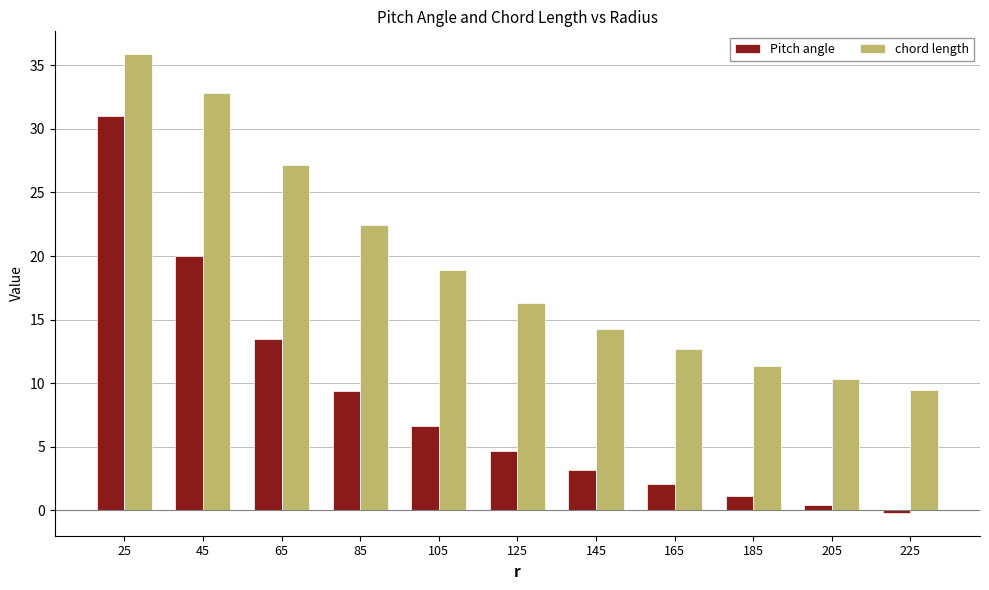

List the series in order of their peak value, highest first.

chord length, Pitch angle